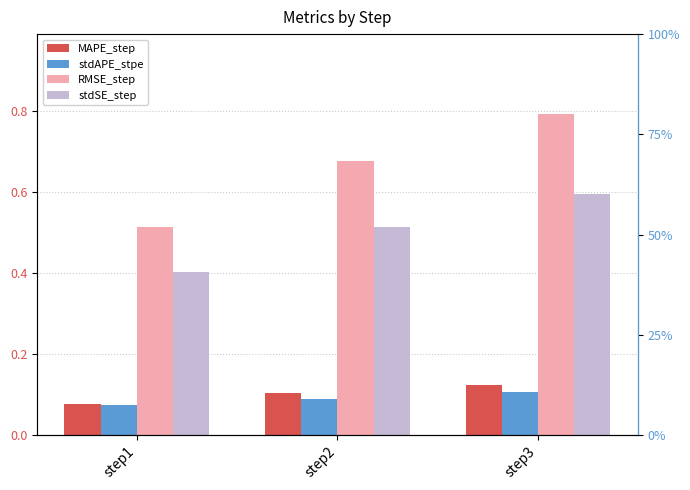

What is the value of the stdAPE_stpe bar at the 1st from the left?

0.1